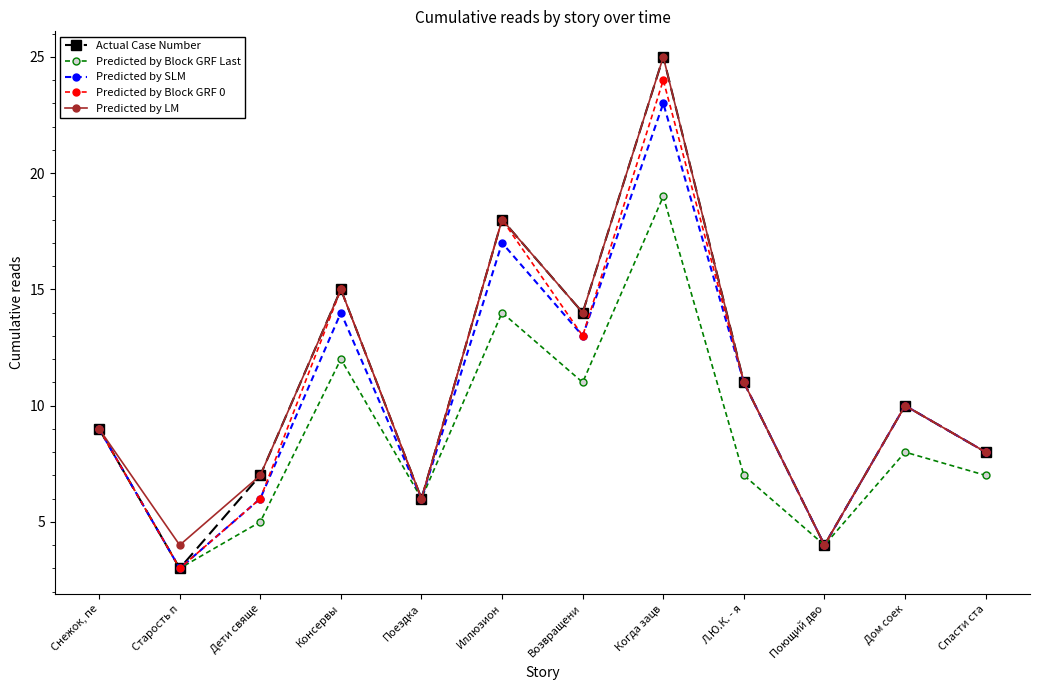

Reading left to right, extract all data points from this chart.

Actual Case Number: 9	3	7	15	6	18	14	25	11	4	10	8
Predicted by Block GRF Last: 9	3	5	12	6	14	11	19	7	4	8	7
Predicted by SLM: 9	3	6	14	6	17	13	23	11	4	10	8
Predicted by Block GRF 0: 9	3	6	15	6	18	13	24	11	4	10	8
Predicted by LM: 9	4	7	15	6	18	14	25	11	4	10	8